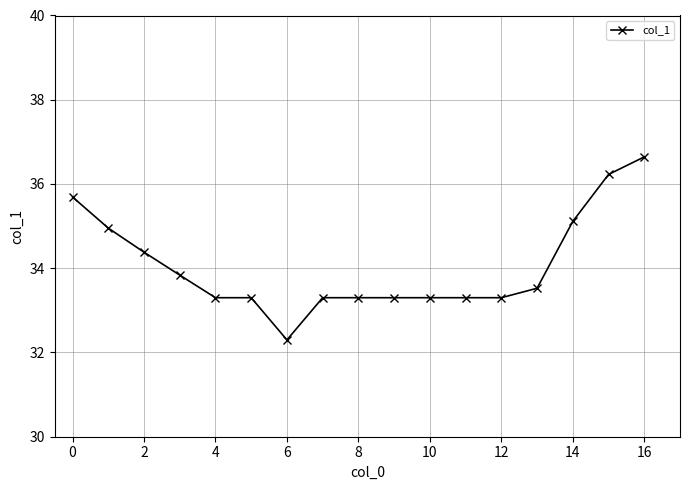

Reading left to right, list all the values displayed in this chart.

35.7	35.0	34.4	33.8	33.3	33.3	32.3	33.3	33.3	33.3	33.3	33.3	33.3	33.5	35.1	36.2	36.6